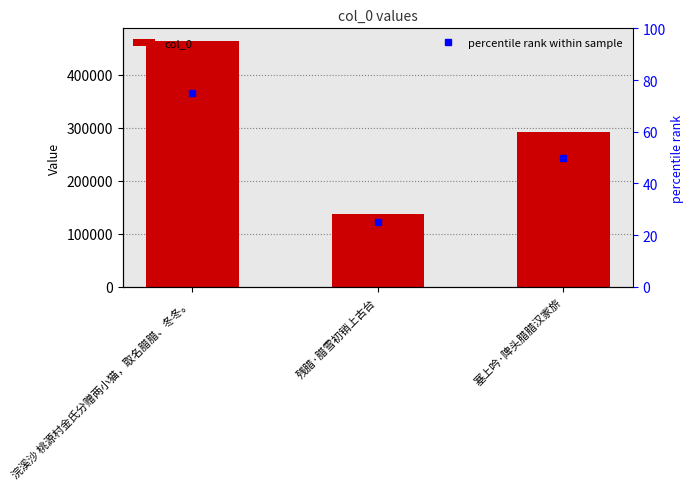

How many values in the col_0 series exceed 292945?

1